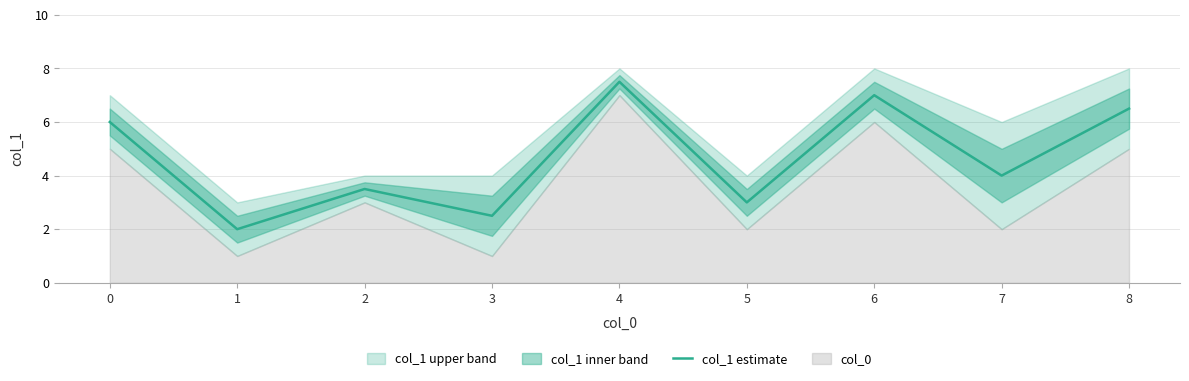

At which label is the value closest to 4?

7